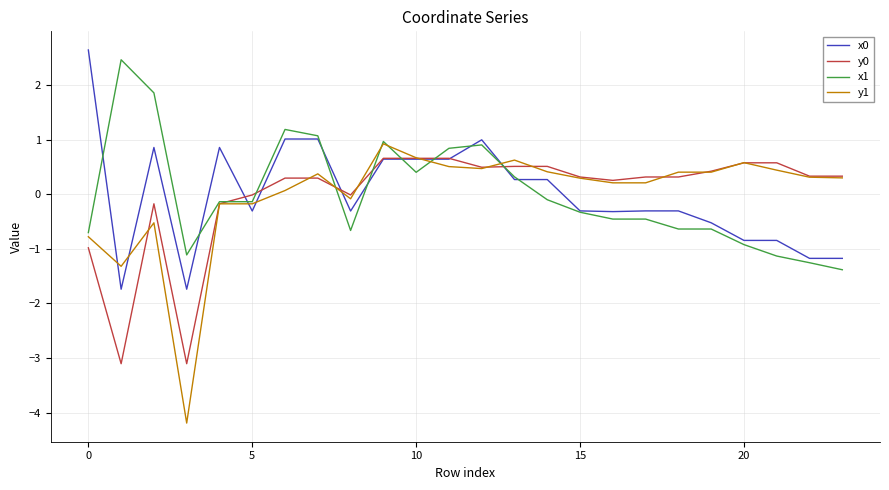

Which series has the largest range (max minus min)?

y1